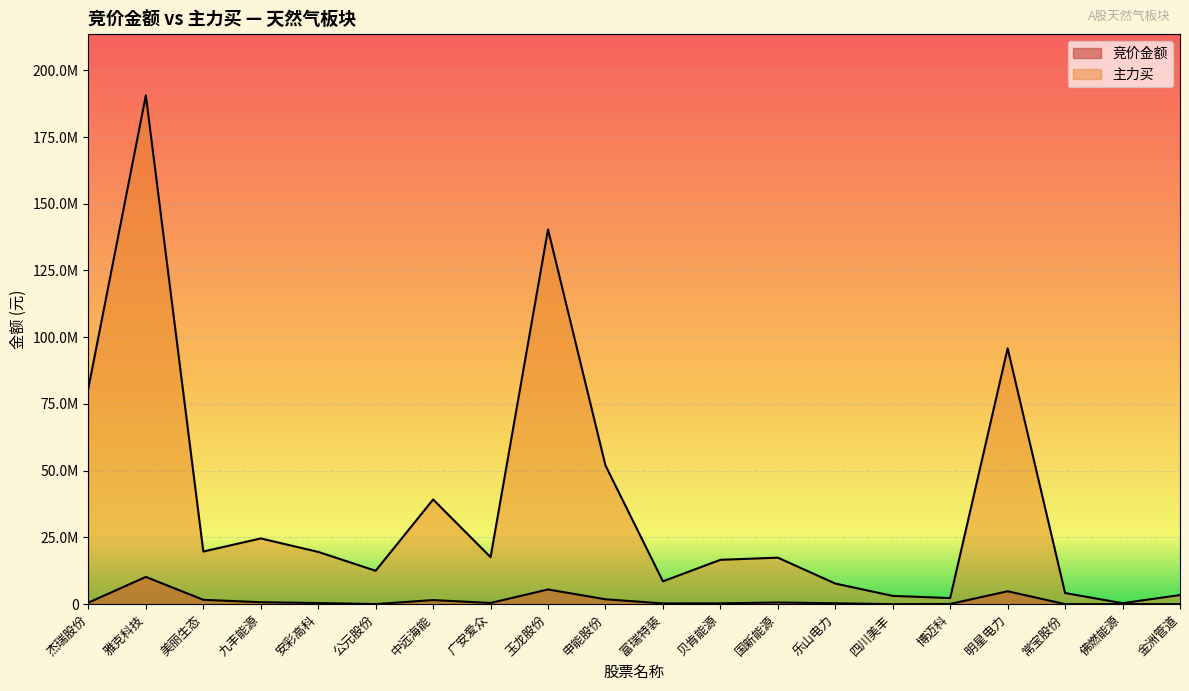

Is the value of 主力买 at 博迈科 greater than the value of 竞价金额 at 佛燃能源?

Yes